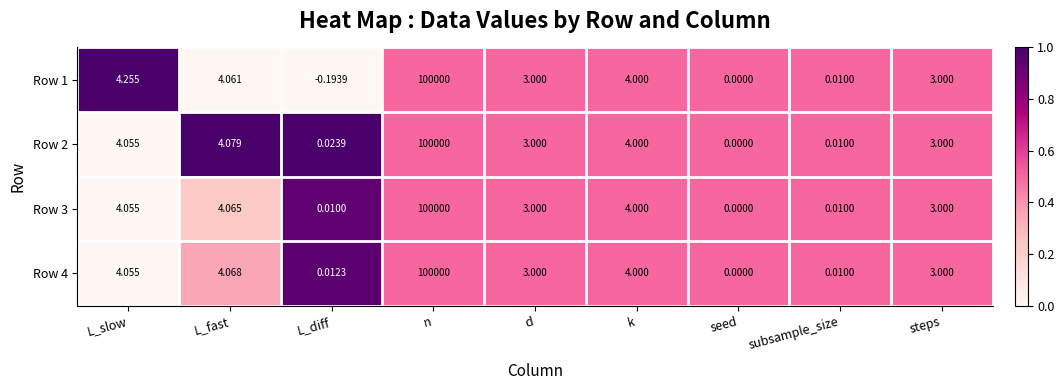

At which category is the sum across all series the highest?

n